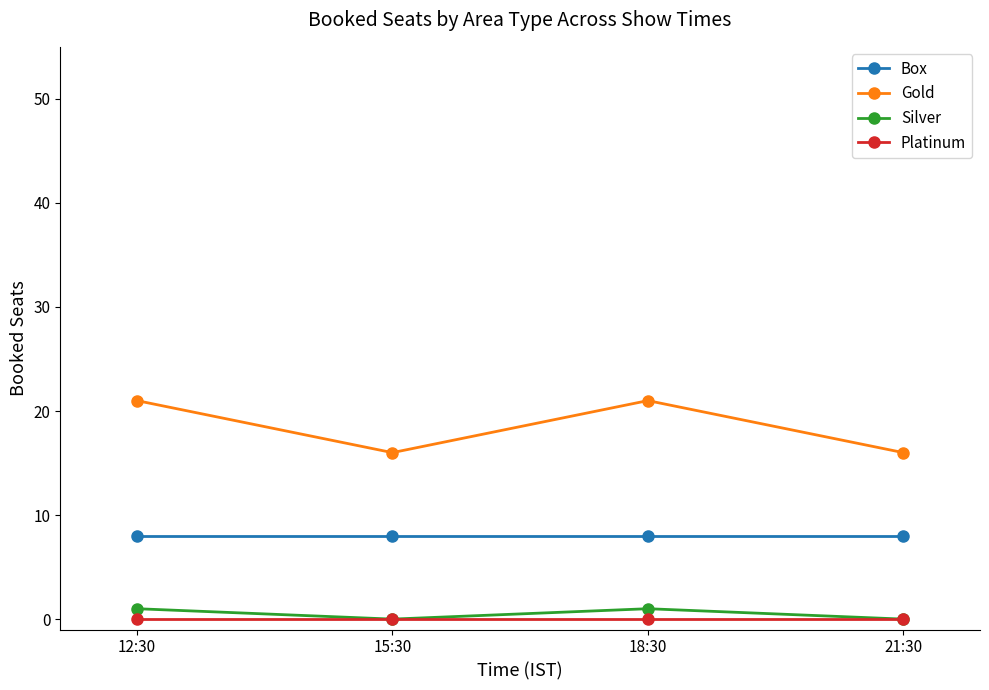

What is the label of the 1st point from the right?

21:30